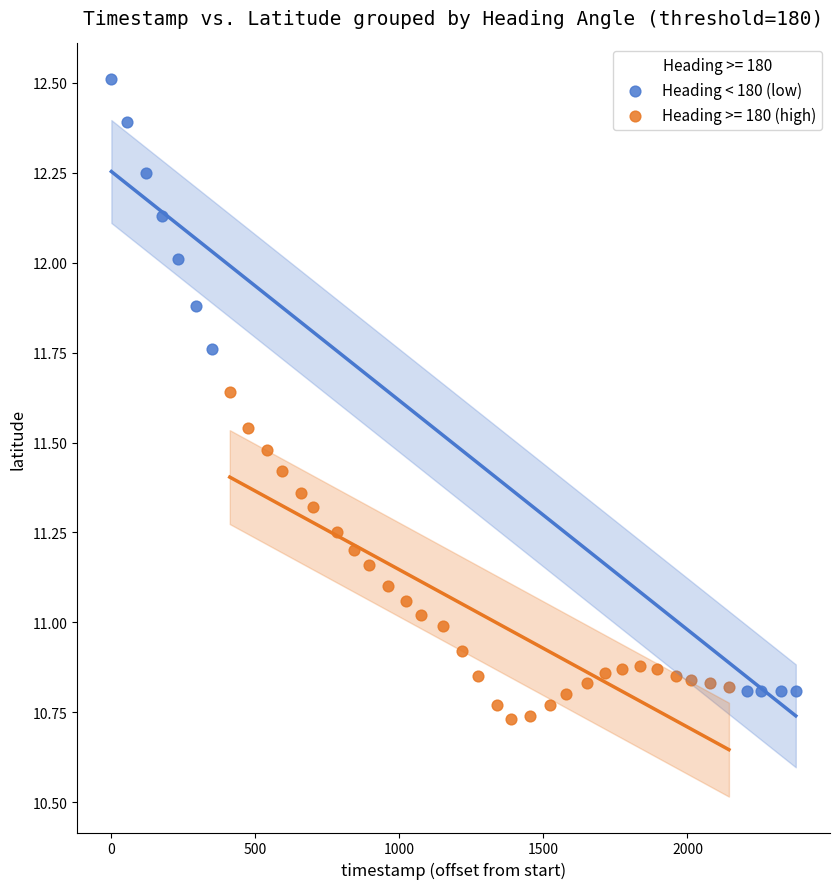

Which series has the widest spread of Y values?

Heading < 180 (low)